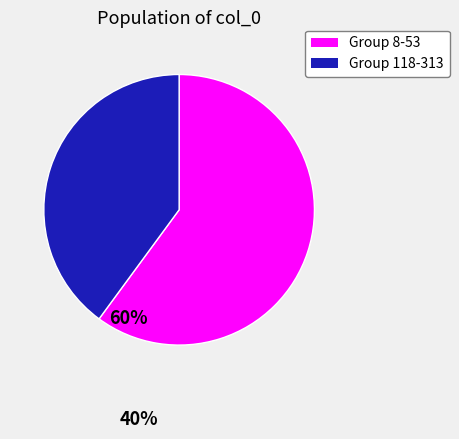

Is there any slice that represents more than half of the pie?

Yes